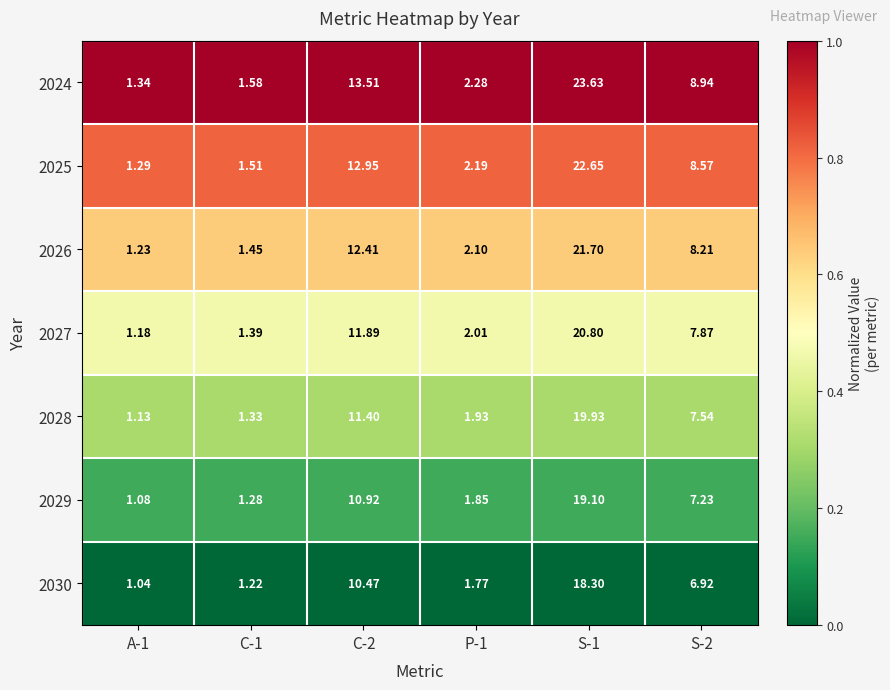

Is the value of 2029 at S-2 greater than the value of 2024 at P-1?

Yes